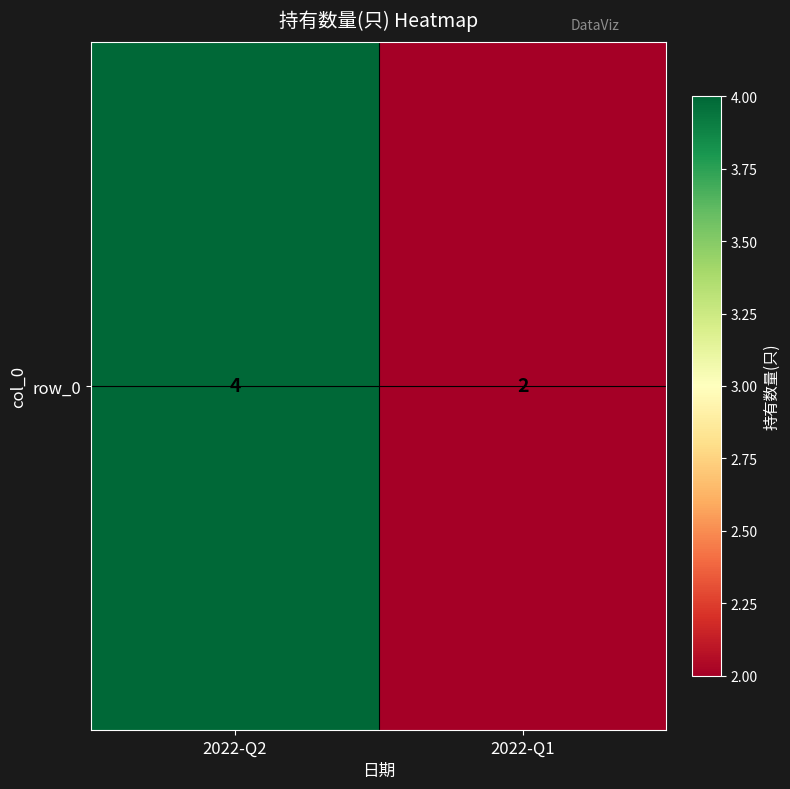

The chart shows a value of 1 at 2022-Q1. True or false?

False